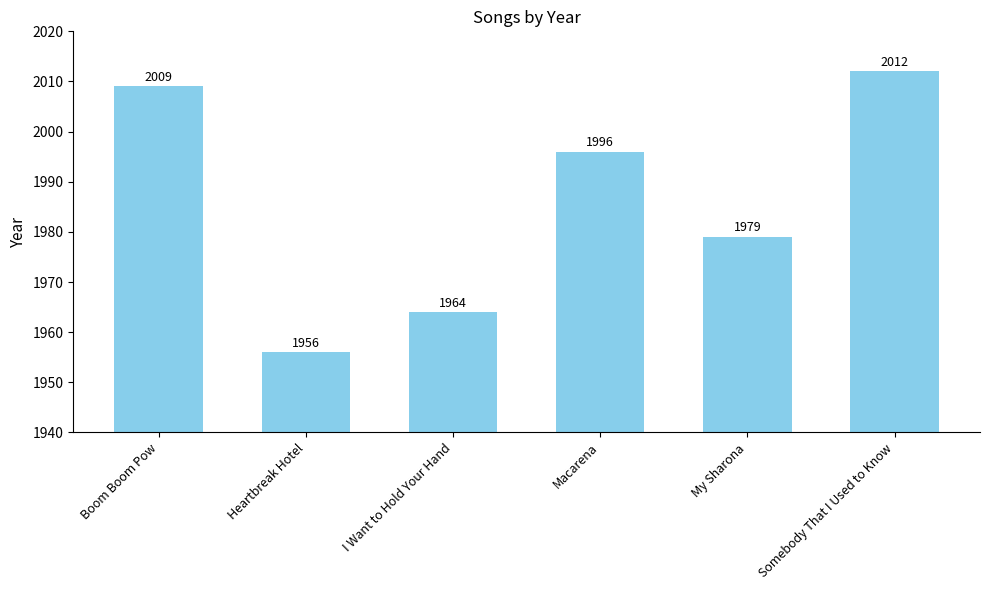

The chart shows a value of 1996 at Macarena. True or false?

True